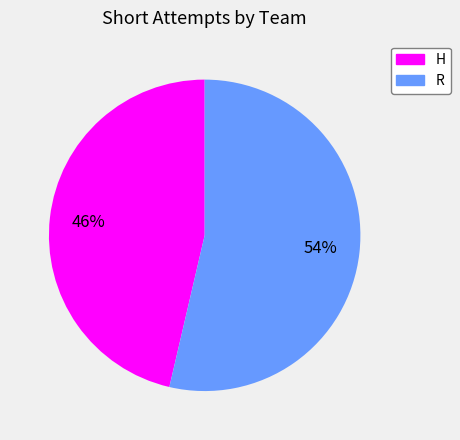

Does H account for over 50% of the chart?

No